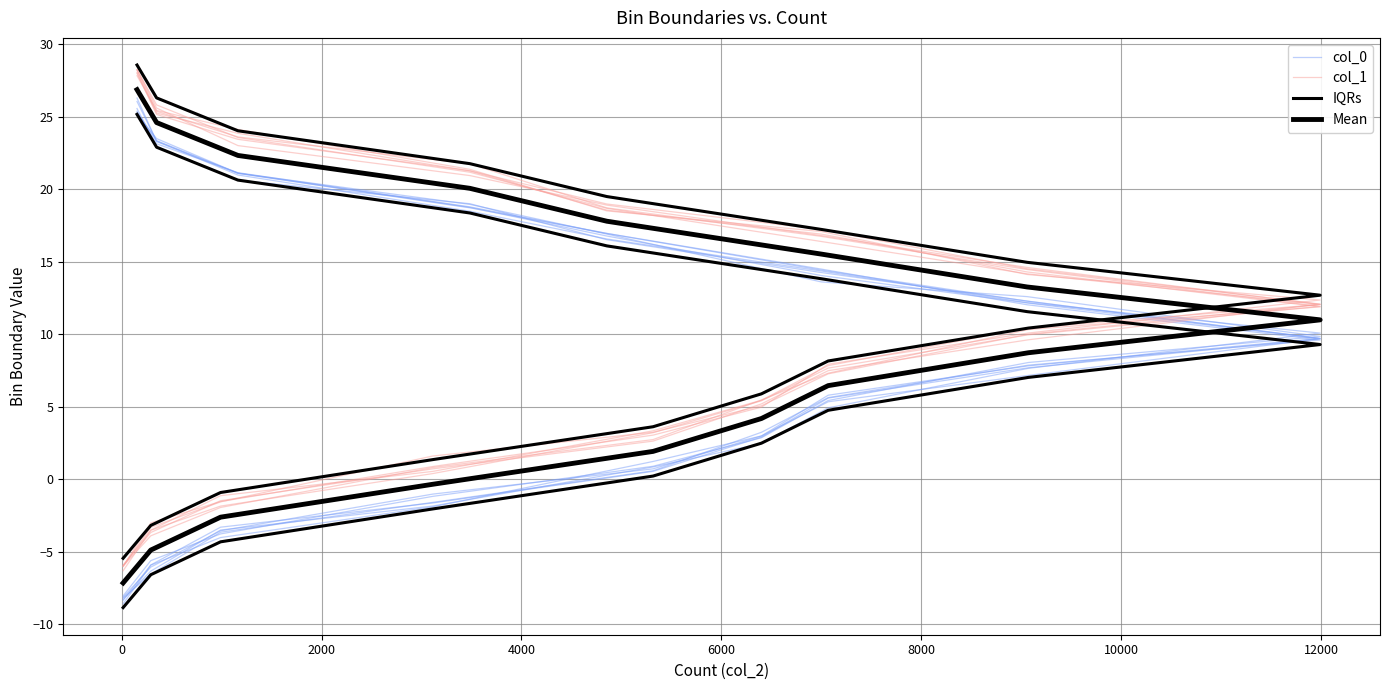

What is the value of the Mean point at the 8th from the left?

8.7